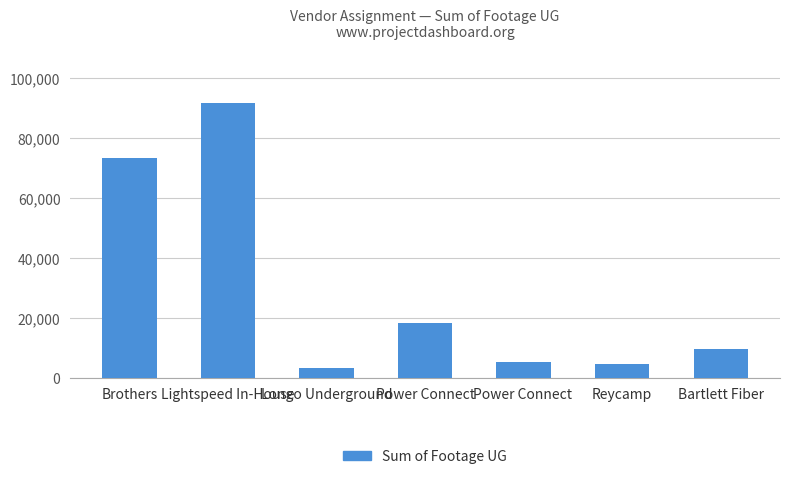

The value at Longo Underground is 3566. True or false?

True